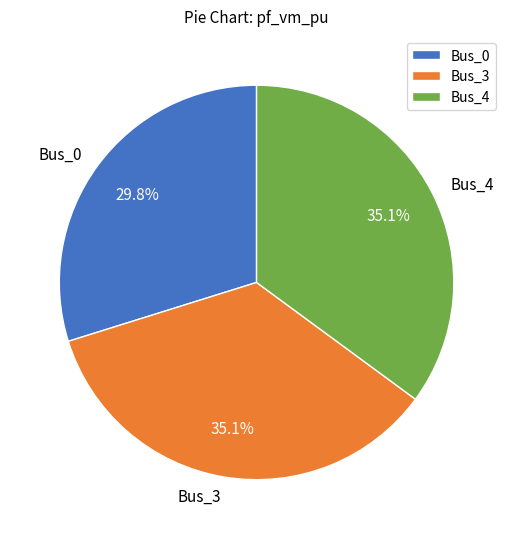

True or false: Bus_3 accounts for 25% of the total.

False